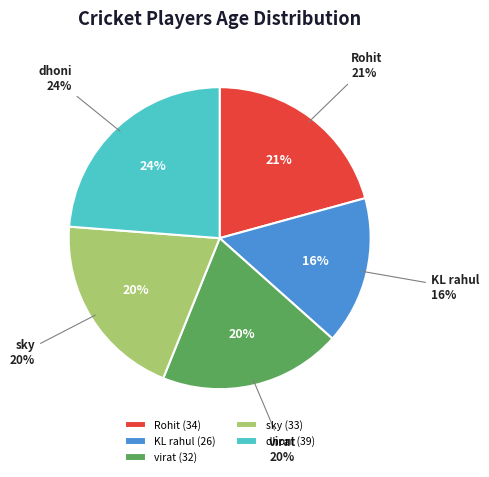

Rank the categories by value from lowest to highest.

KL rahul, virat, sky, Rohit, dhoni